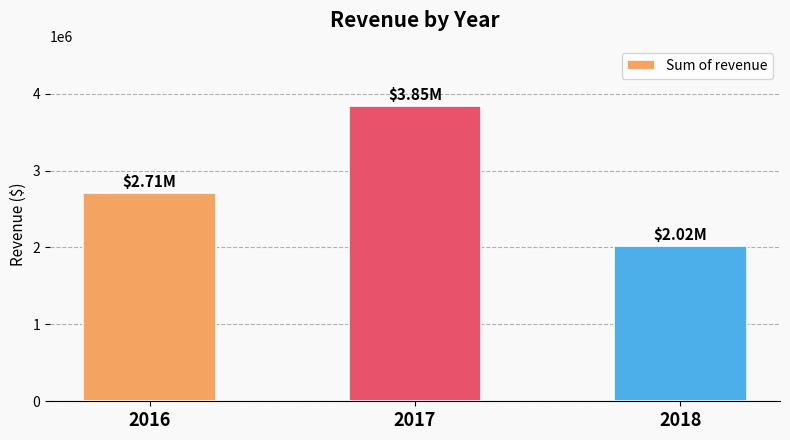

Does the chart contain stacked bars?

No